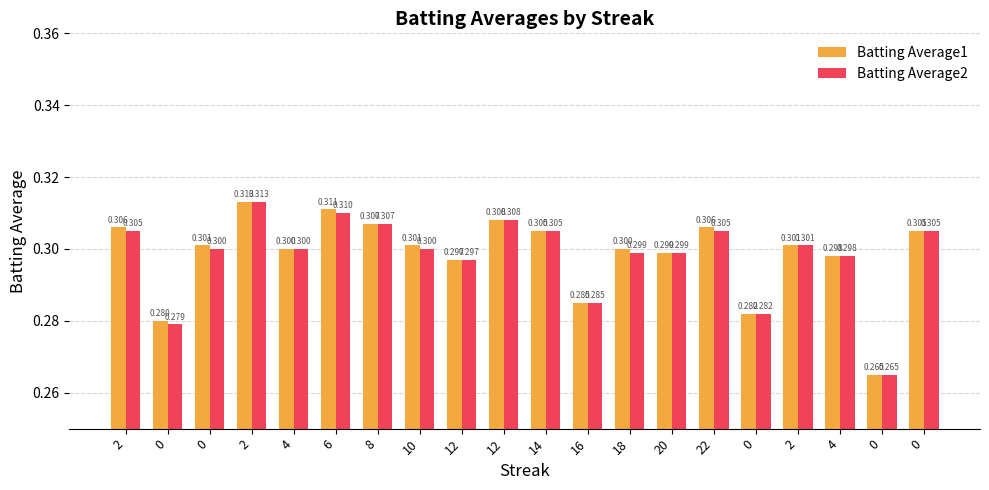

Which series changed the most between 6 and 10?

Batting Average1